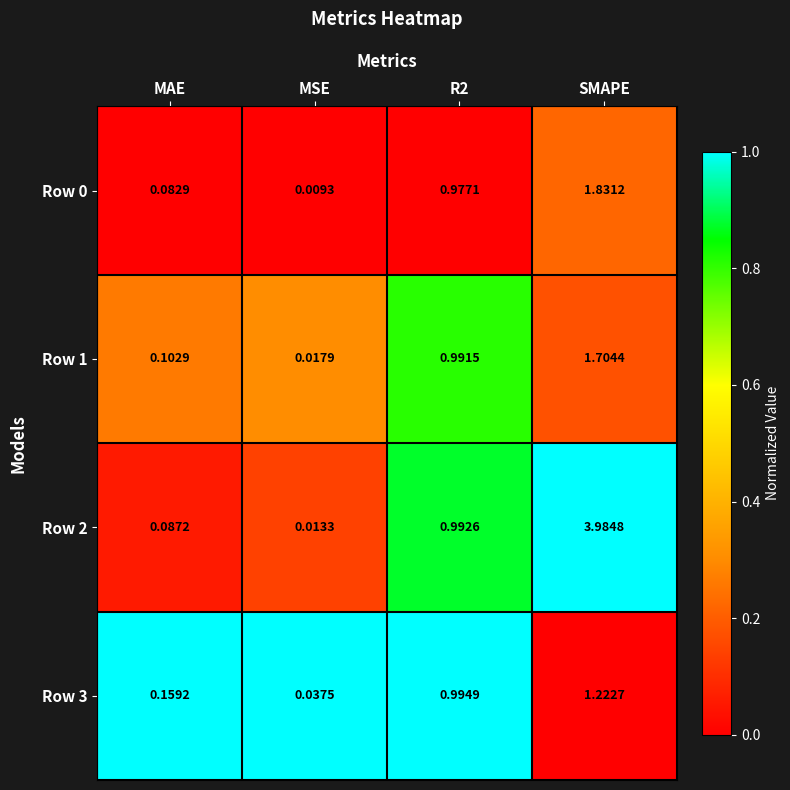

At which category is the sum across all series the highest?

SMAPE